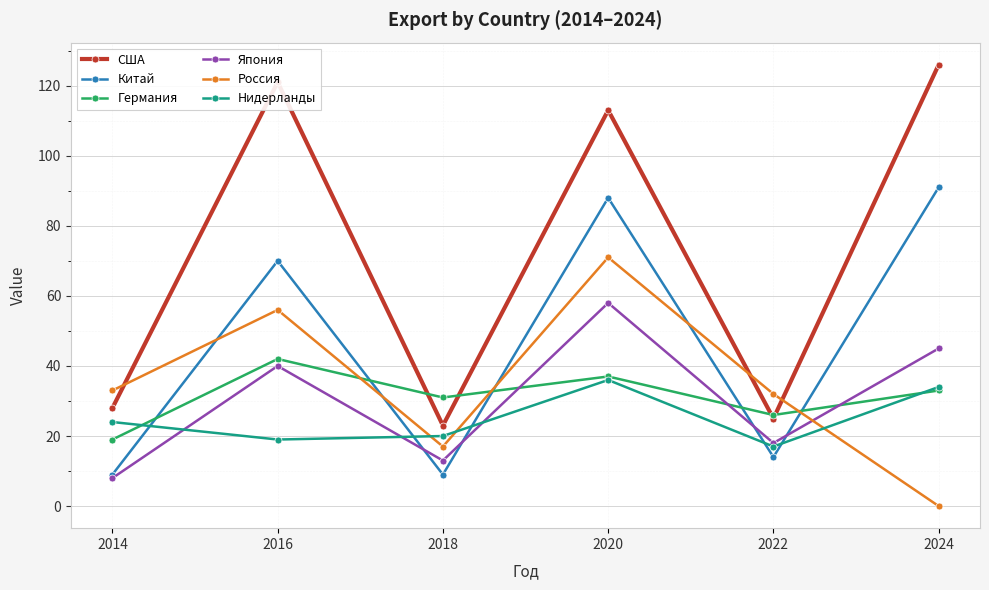

Reading right to left, list all the values displayed in this chart.

США: 126	25	113	23	121	28
Китай: 91	14	88	9	70	9
Германия: 33	26	37	31	42	19
Япония: 45	18	58	13	40	8
Россия: 0	32	71	17	56	33
Нидерланды: 34	17	36	20	19	24